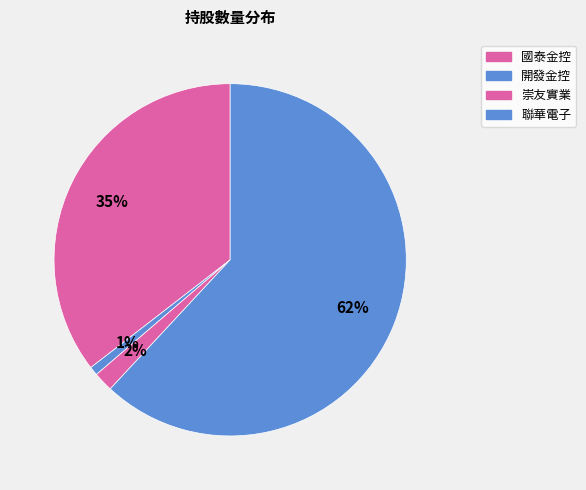

True or false: 聯華電子 accounts for 73% of the total.

False